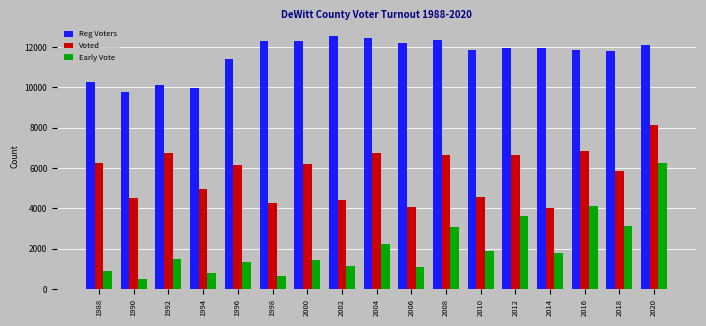

What is the value of the Reg Voters bar at the 12th from the left?

11866